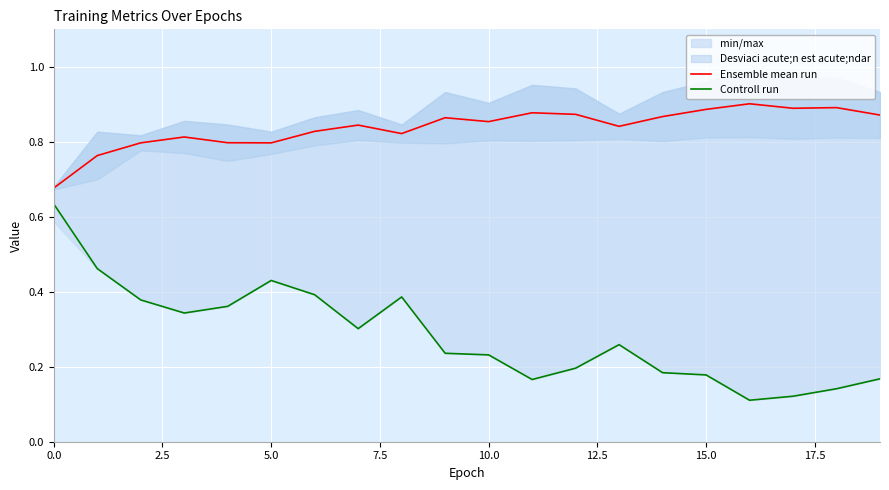

How many series are shown in this chart?

2